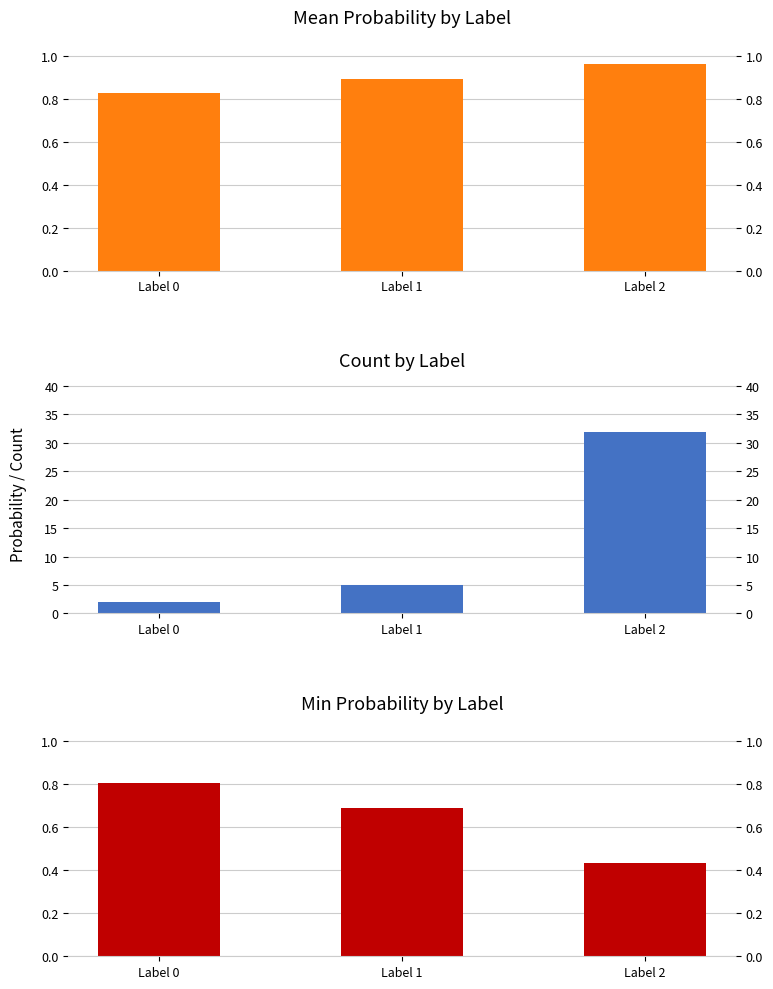

Reading left to right, list all the values displayed in this chart.

Mean Probability: 0.8	0.9	1.0
Count: 2.0	5.0	32.0
Min Probability: 0.8	0.7	0.4